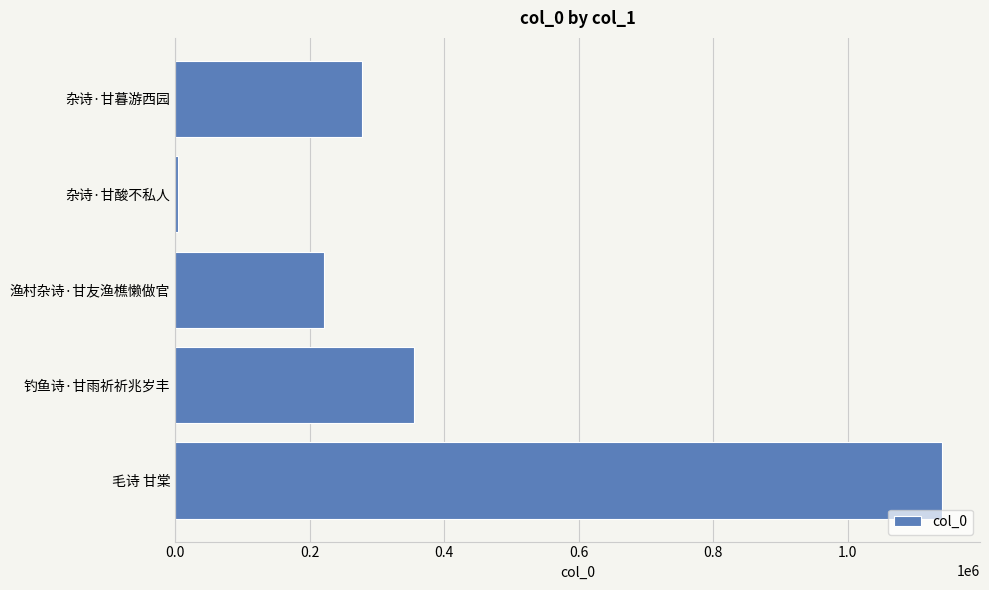

Approximately how many times larger is the value at 毛诗 甘棠 compared to 渔村杂诗·甘友渔樵懒做官?

5.1